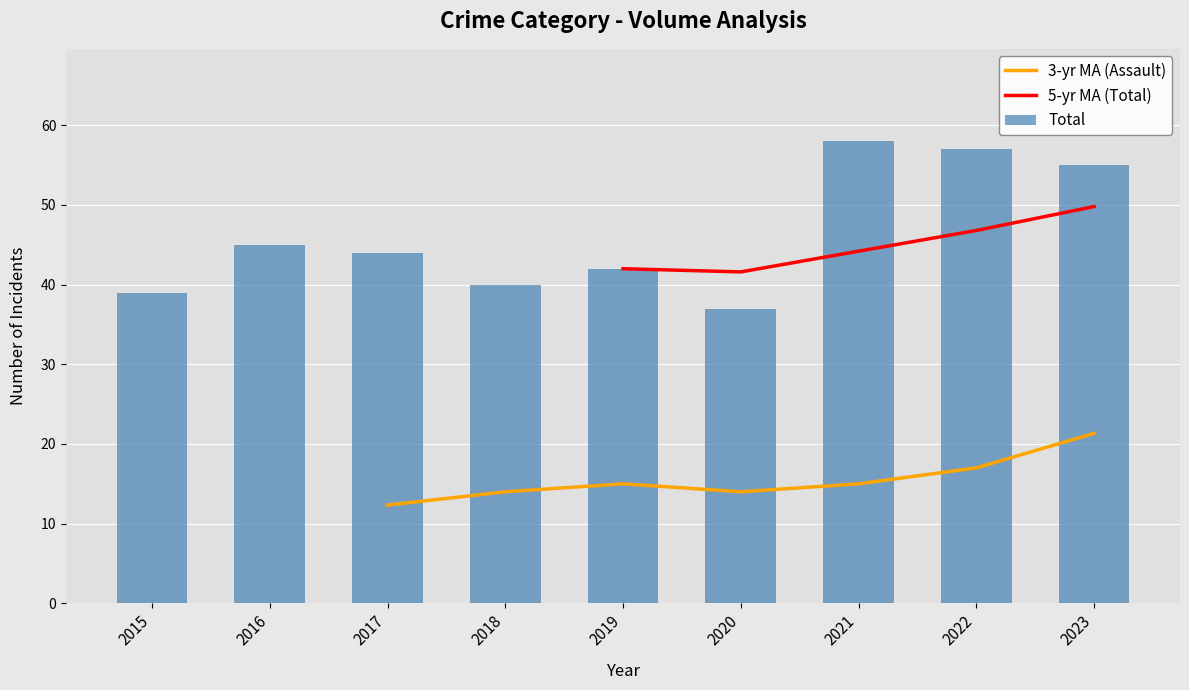

Does the chart contain any negative values?

No